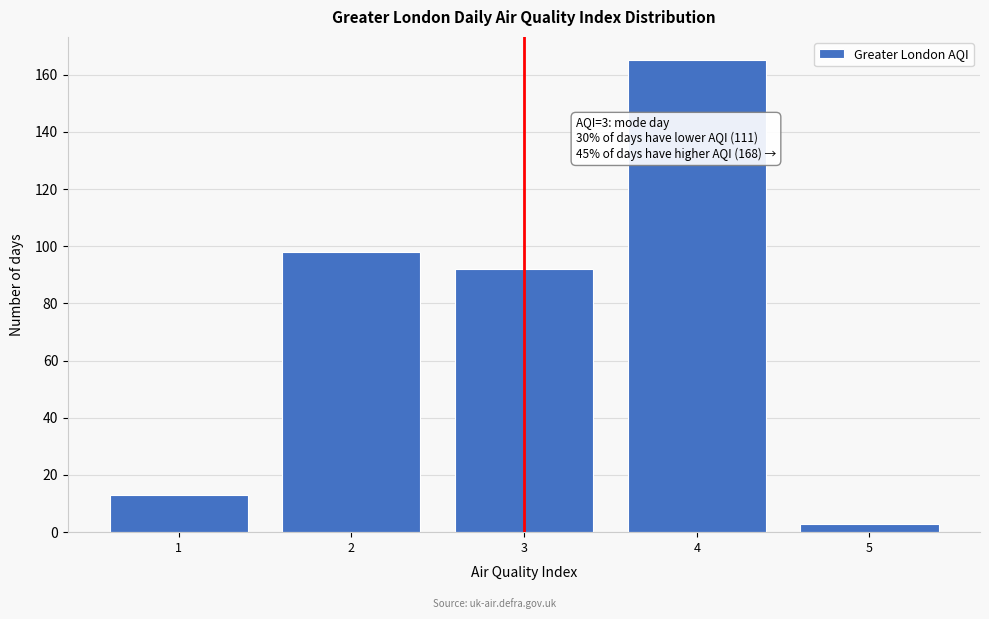

Reading left to right, transcribe all the data shown in this chart.

13	98	92	165	3